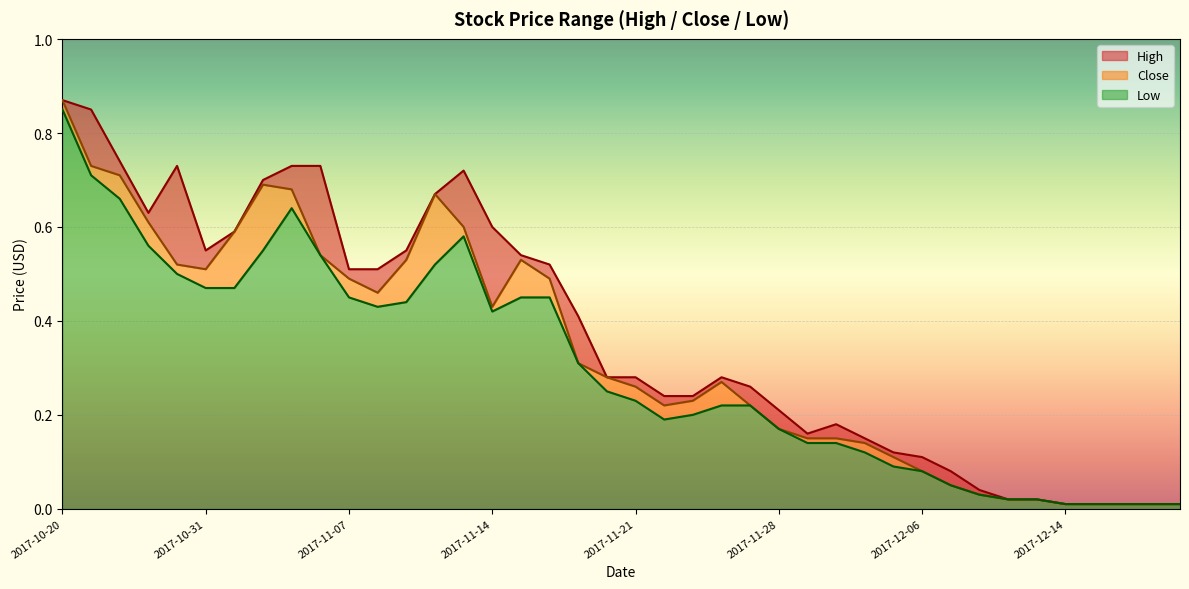

How many interior local valleys does the High series have?

3